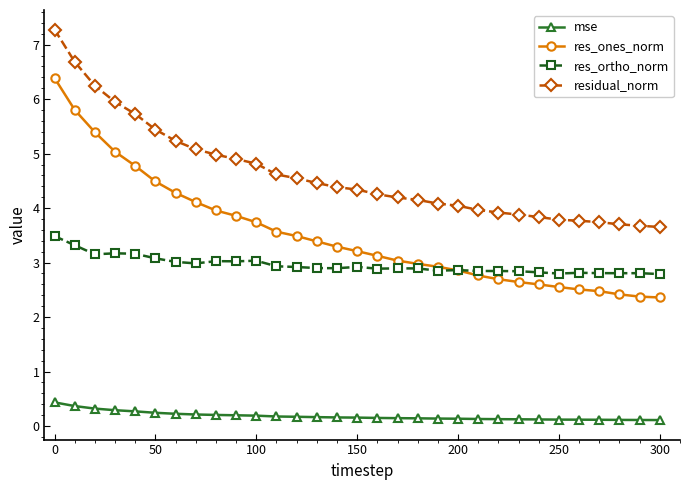

Count the mse values in the range 0 to 1.

31